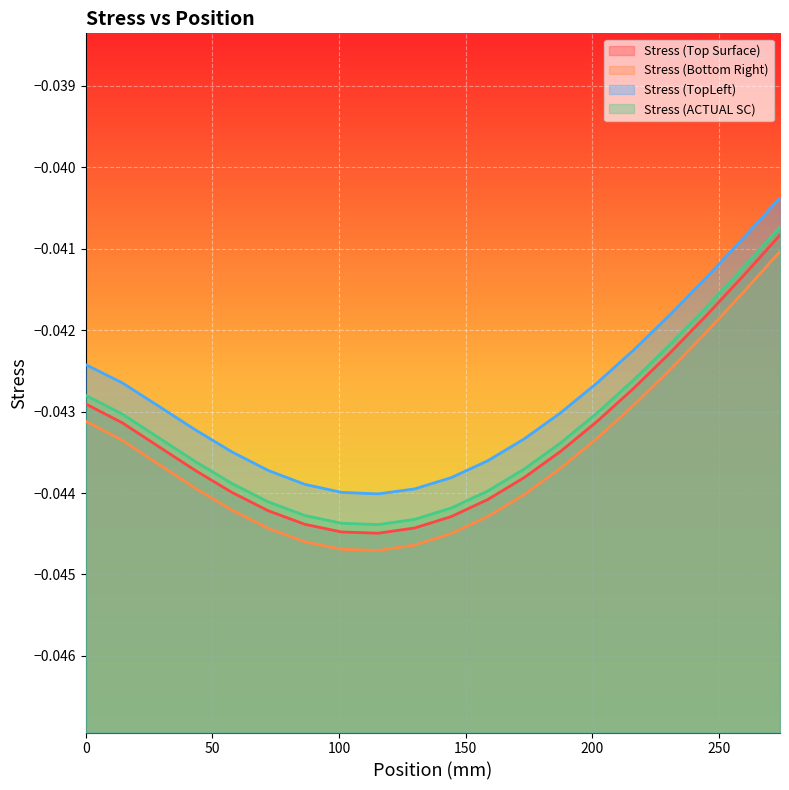

Rank the series by their average value, from lowest to highest.

Stress (Bottom Right), Stress (Top Surface), Stress (ACTUAL SC), Stress (TopLeft)